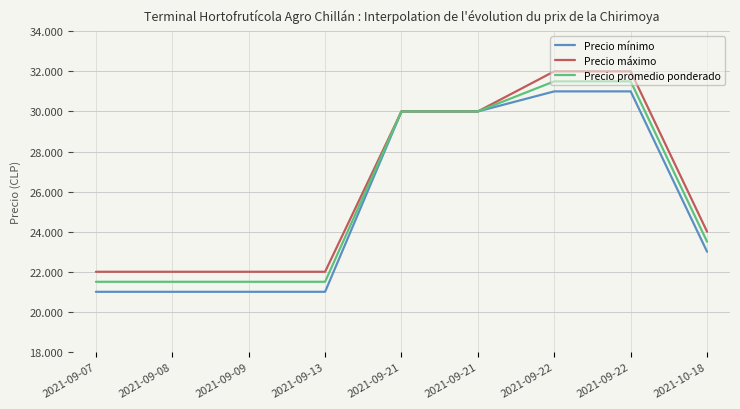

True or false: Precio promedio ponderado and Precio mínimo cross at least once.

False